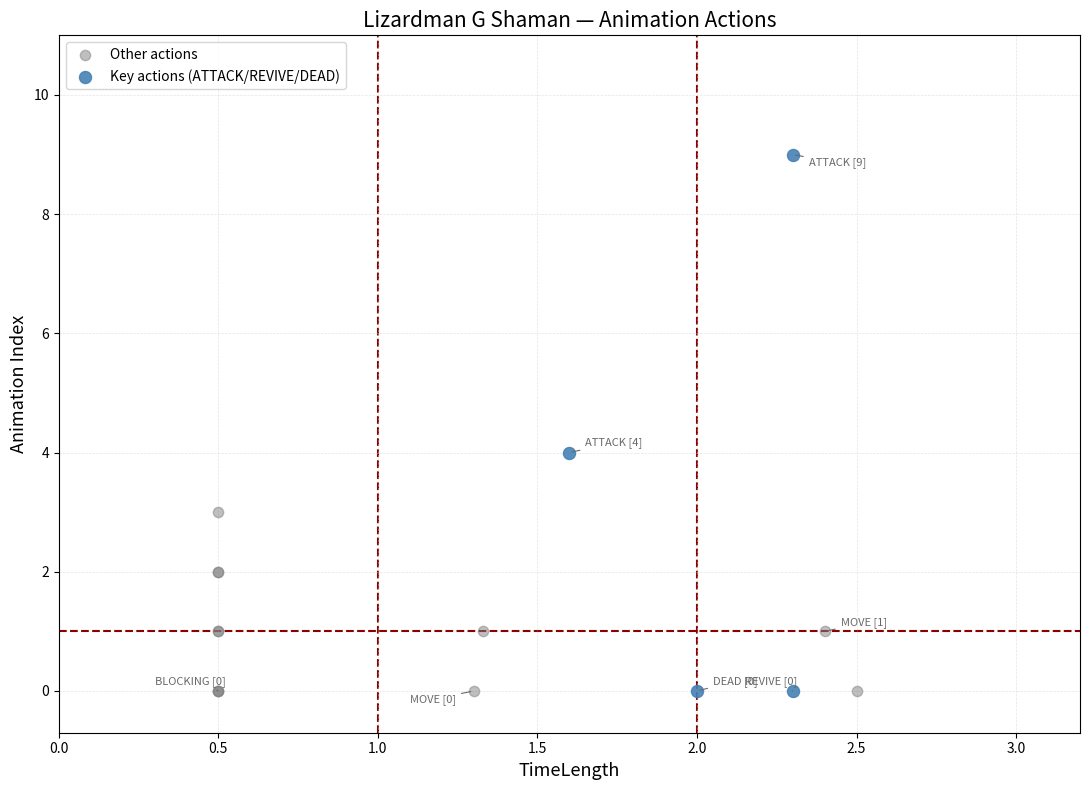

Which series has the largest Y range (max minus min)?

Key actions (ATTACK/REVIVE/DEAD)